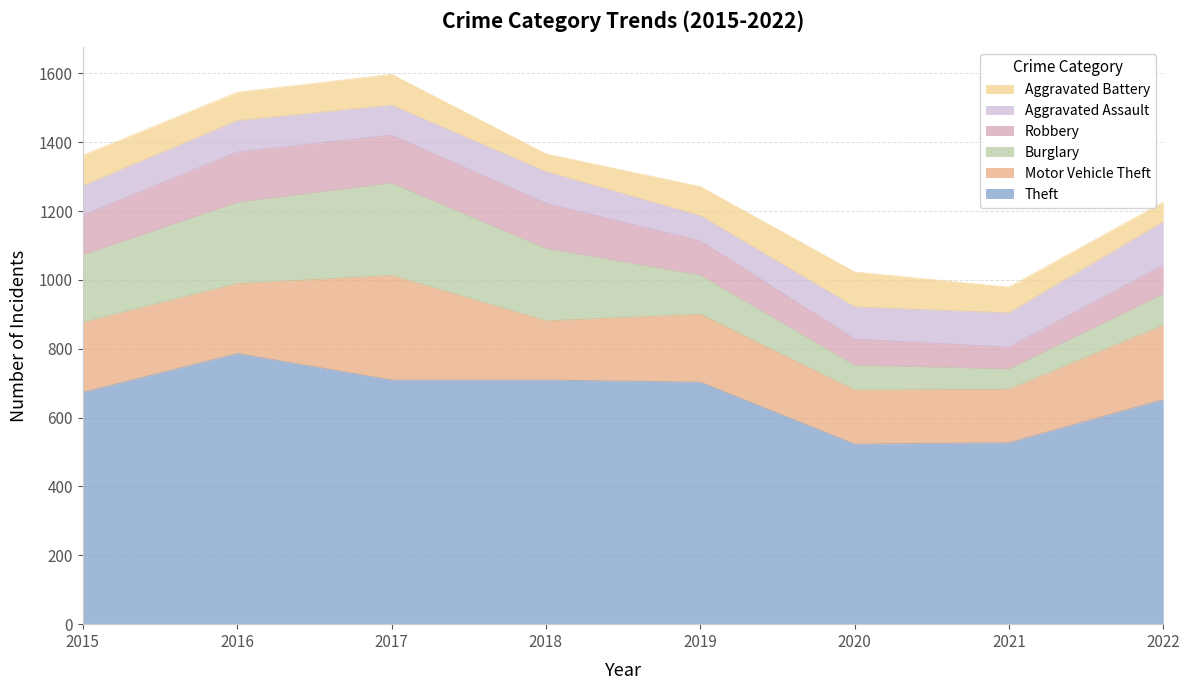

Does the chart have visible grid lines?

Yes